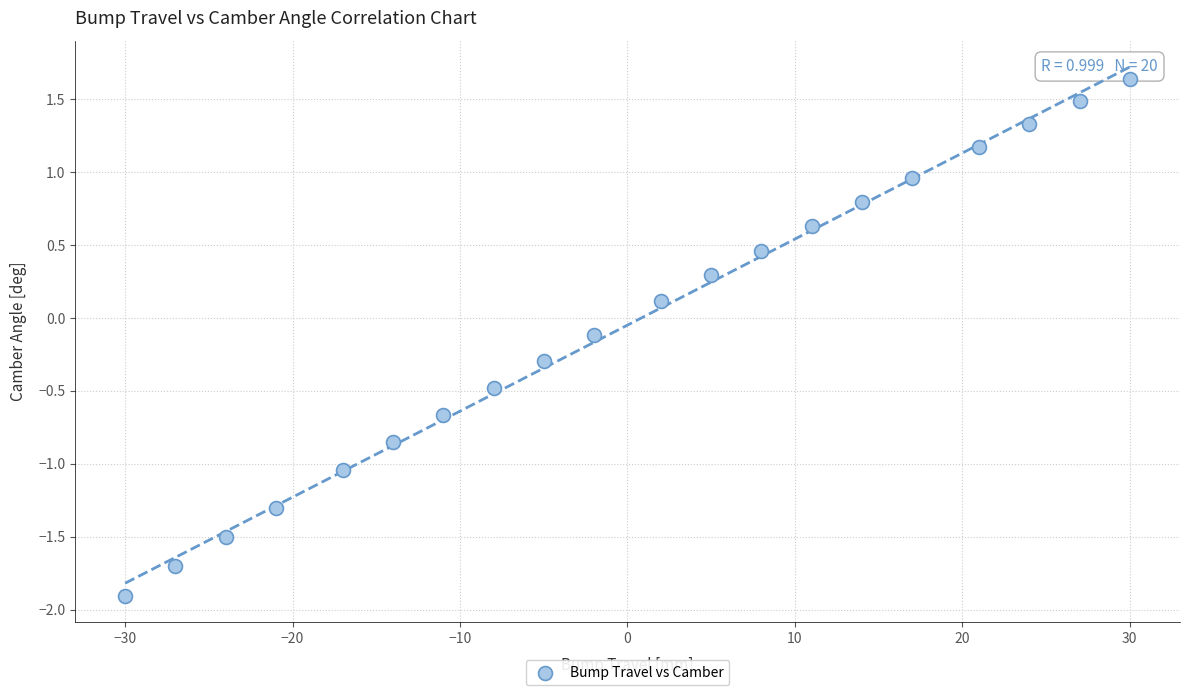

What is the range of Y values (max minus min)?

3.5